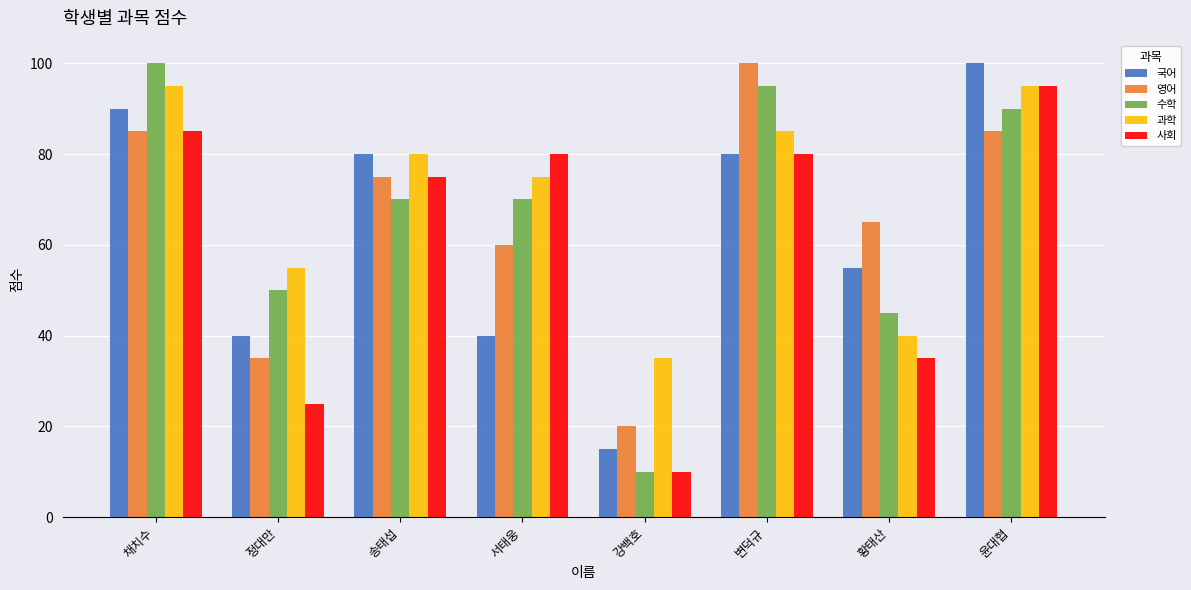

Is it true that 사회 equals 124 at 변덕규?

False